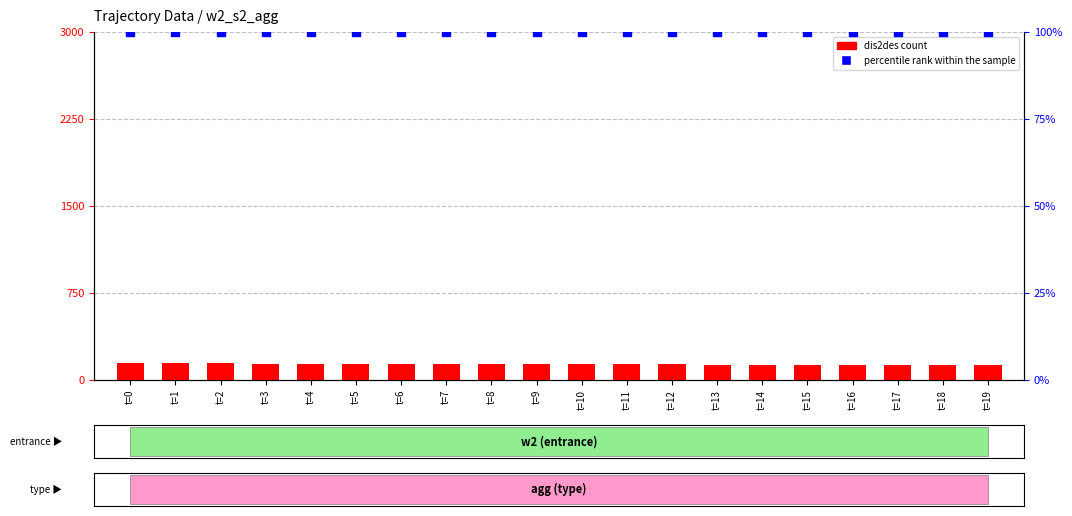

Which series has the largest total across all categories?

dis2des (count)